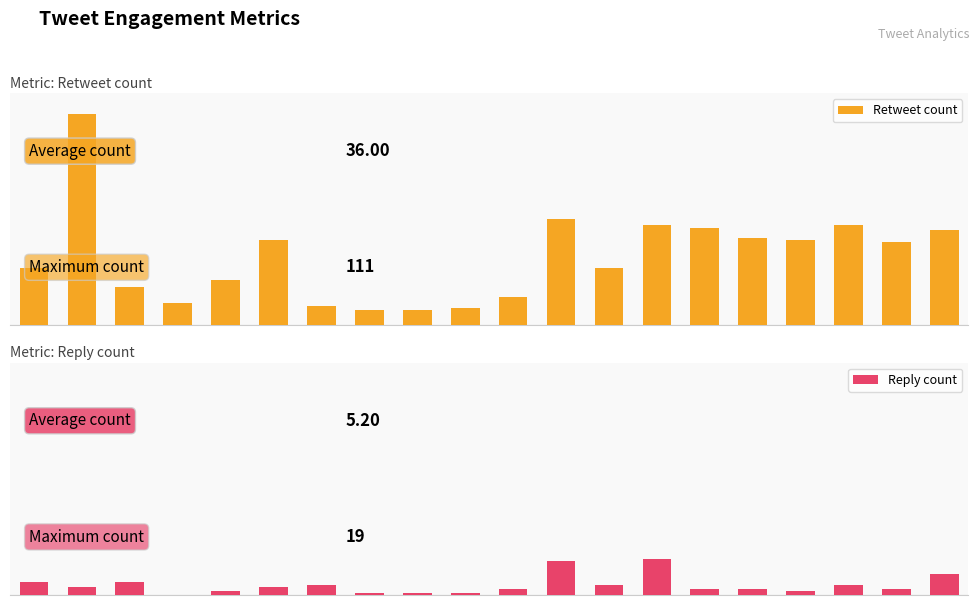

Reading left to right, what are all the values shown in this chart?

Retweet count: 0=30	1=111	2=20	3=12	4=24	5=45	6=10	7=8	8=8	9=9	10=15	11=56	12=30	13=53	14=51	15=46	16=45	17=53	18=44	19=50
Reply count: 0=7	1=4	2=7	3=0	4=2	5=4	6=5	7=1	8=1	9=1	10=3	11=18	12=5	13=19	14=3	15=3	16=2	17=5	18=3	19=11